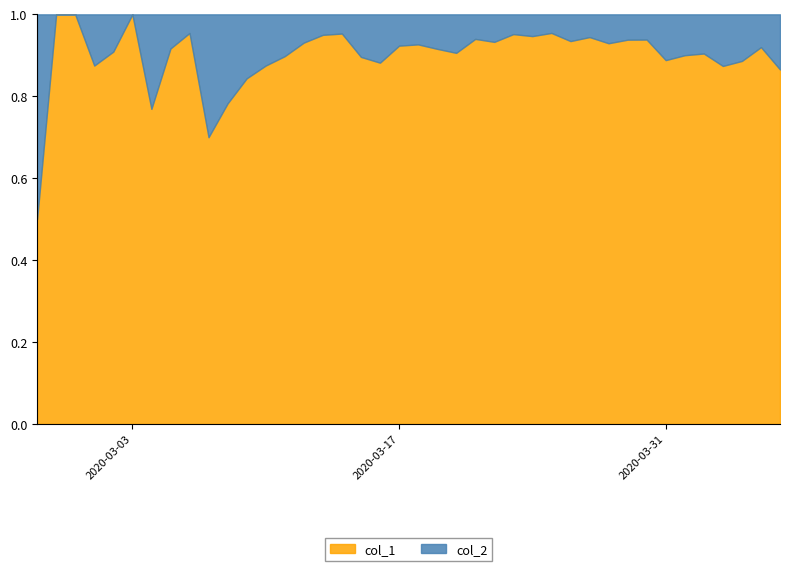

Between 11 and 15, which is larger?

15